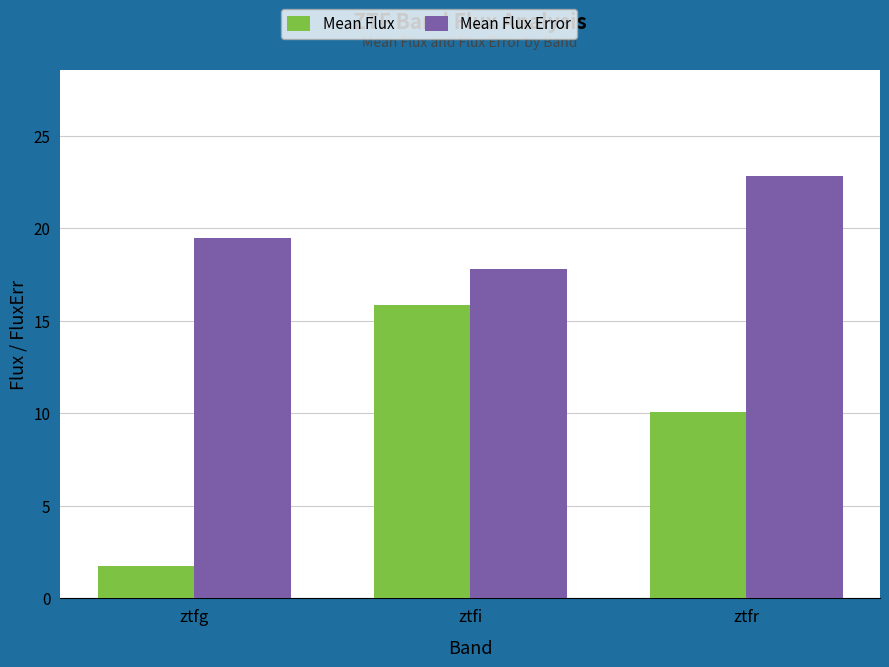

Where does the Mean Flux series first go above 10?

ztfi